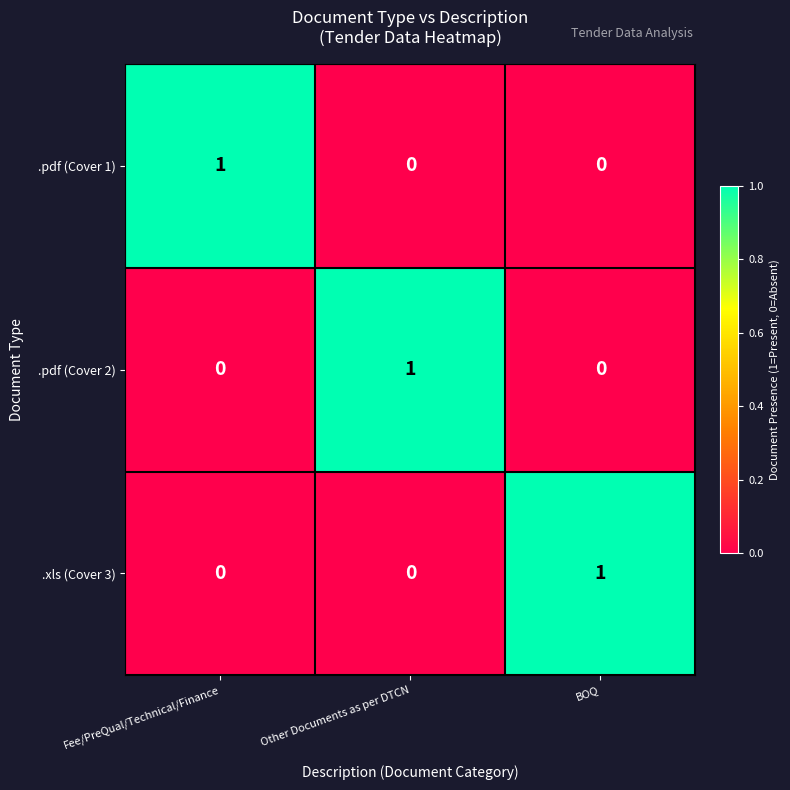

Count the .xls (Cover 3) values in the range 0 to 1.

3